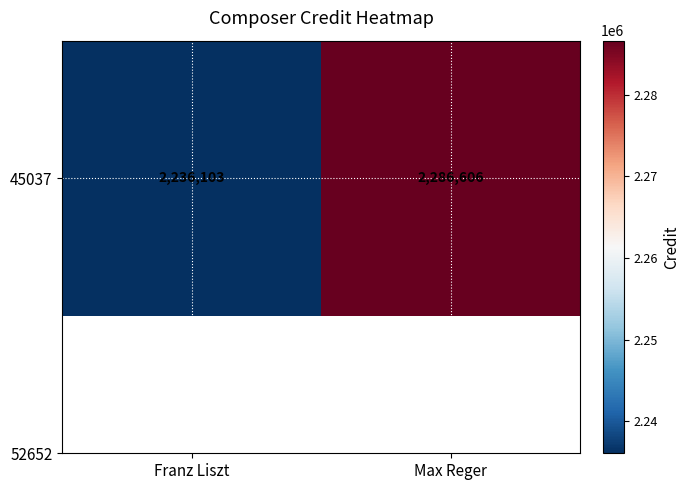

What is the smallest value displayed?

2236103